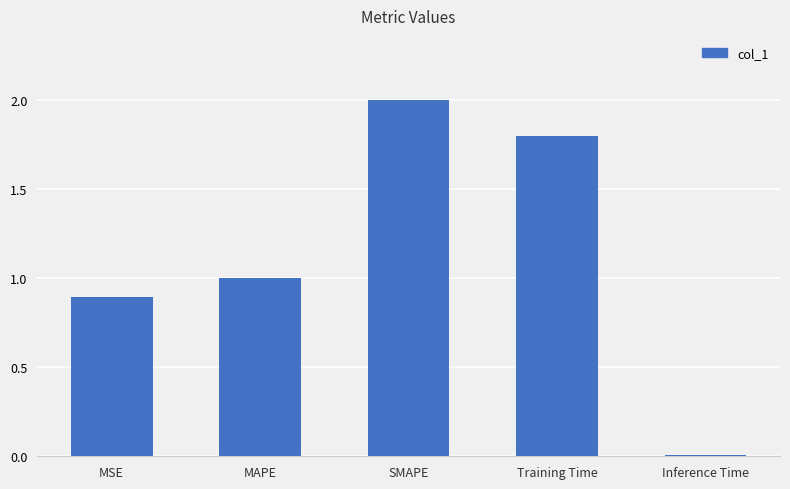

List the labels in order of value, largest first.

SMAPE, Training Time, MAPE, MSE, Inference Time